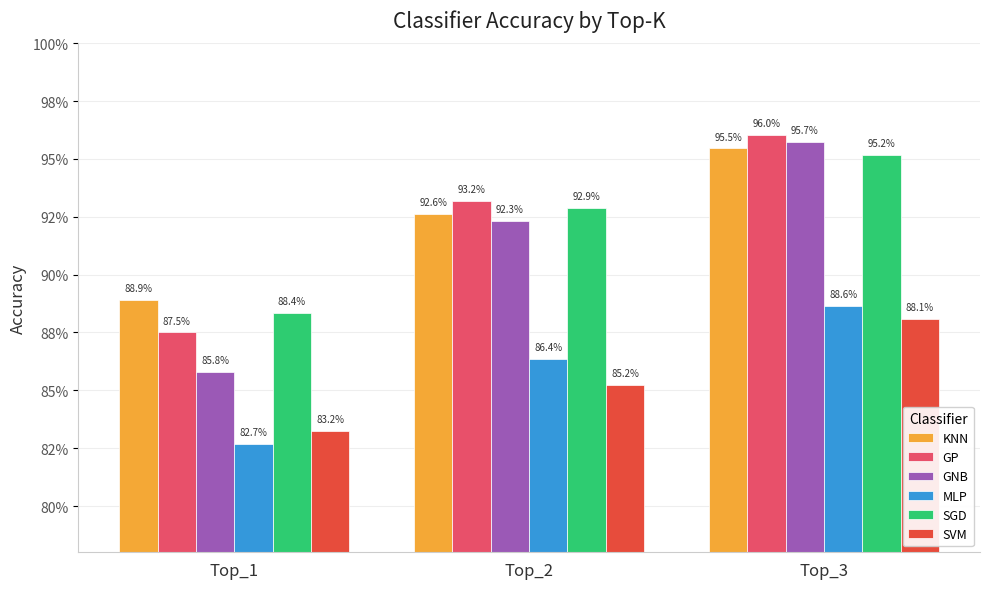

Reading right to left, extract all data points from this chart.

KNN: Top_3=1.0	Top_2=0.9	Top_1=0.9
GP: Top_3=1.0	Top_2=0.9	Top_1=0.9
GNB: Top_3=1.0	Top_2=0.9	Top_1=0.9
MLP: Top_3=0.9	Top_2=0.9	Top_1=0.8
SGD: Top_3=1.0	Top_2=0.9	Top_1=0.9
SVM: Top_3=0.9	Top_2=0.9	Top_1=0.8